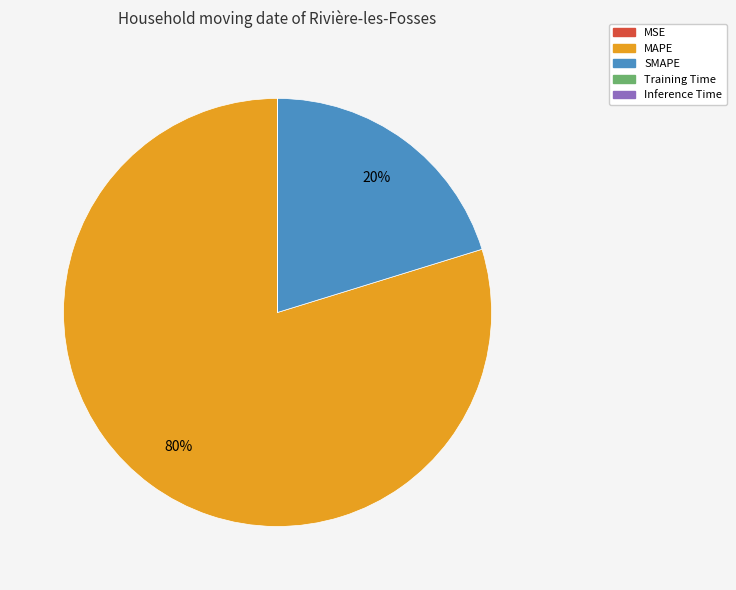

To the nearest percent, what portion does MAPE represent?

80%